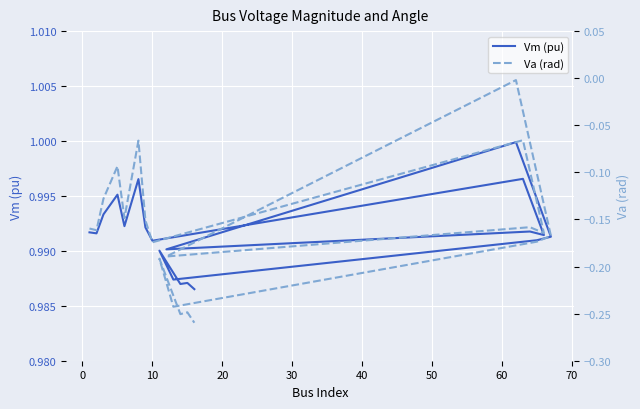

True or false: Va (rad) and Vm (pu) intersect in this chart.

False